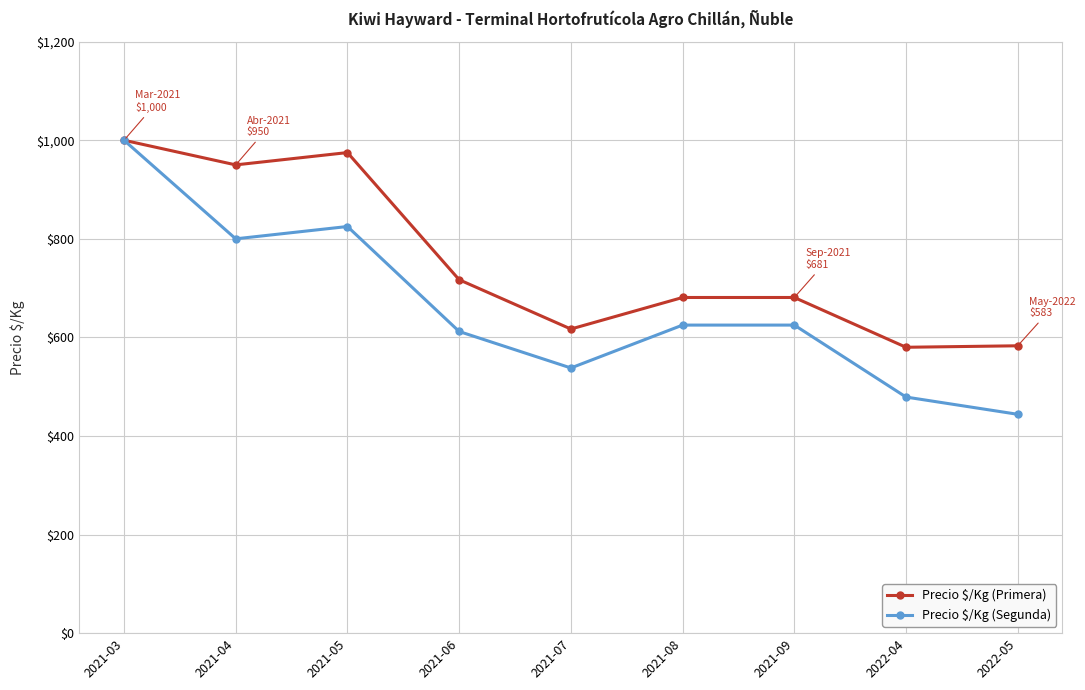

What is the difference between the maximum and minimum values in the Precio $/Kg (Primera) series?

420